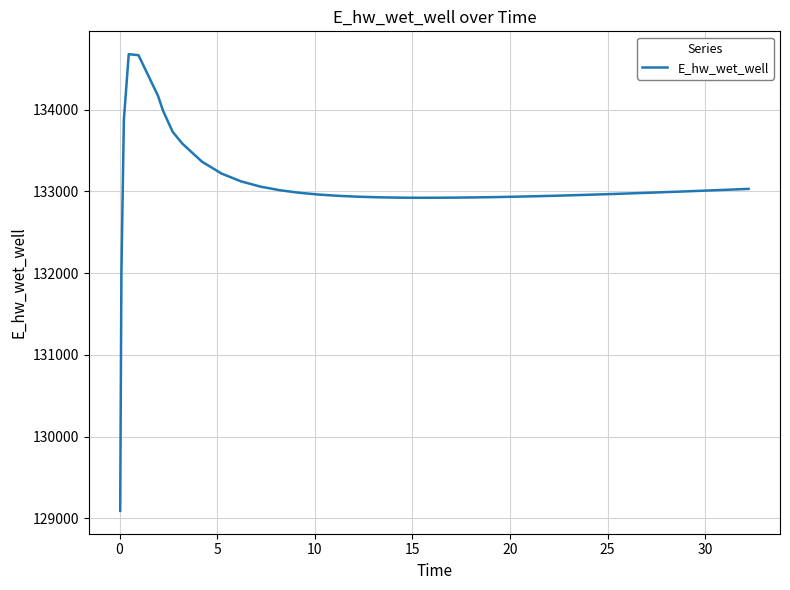

What is the maximum value shown in the chart?

134681.1